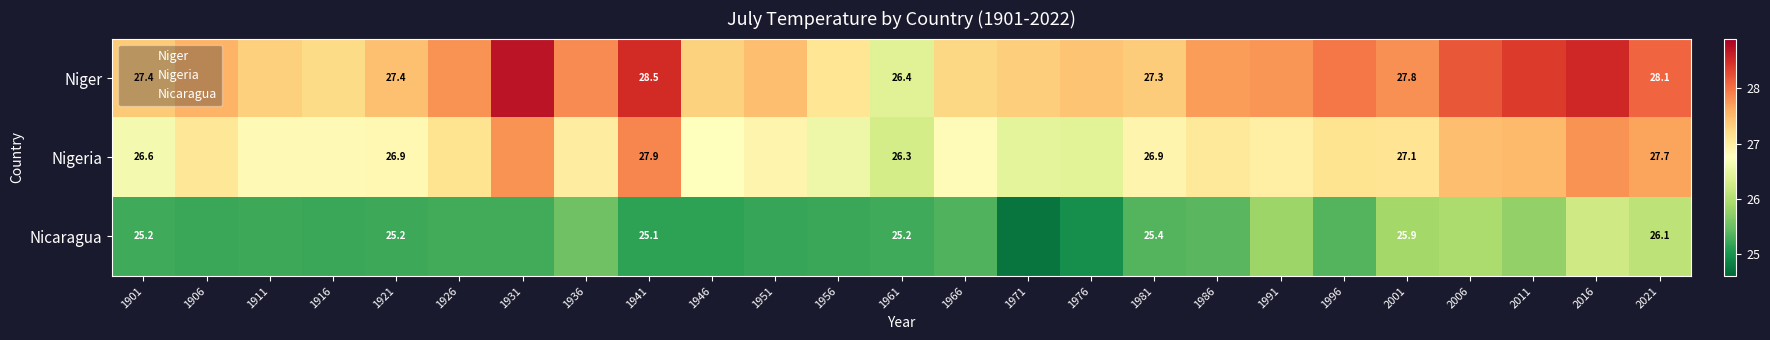

Rank the series by their average value, from lowest to highest.

Nicaragua, Nigeria, Niger